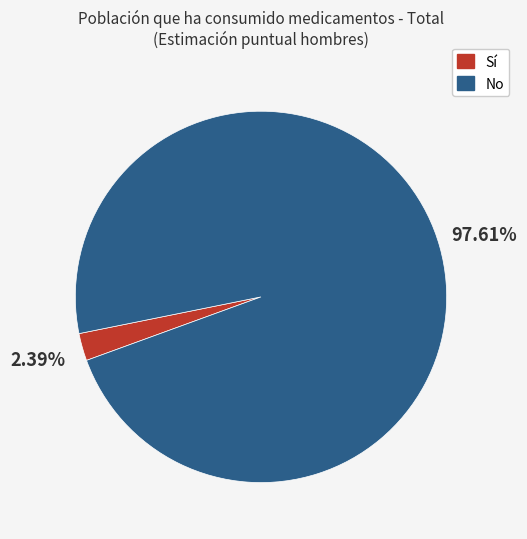

Is there any slice that represents more than half of the pie?

Yes